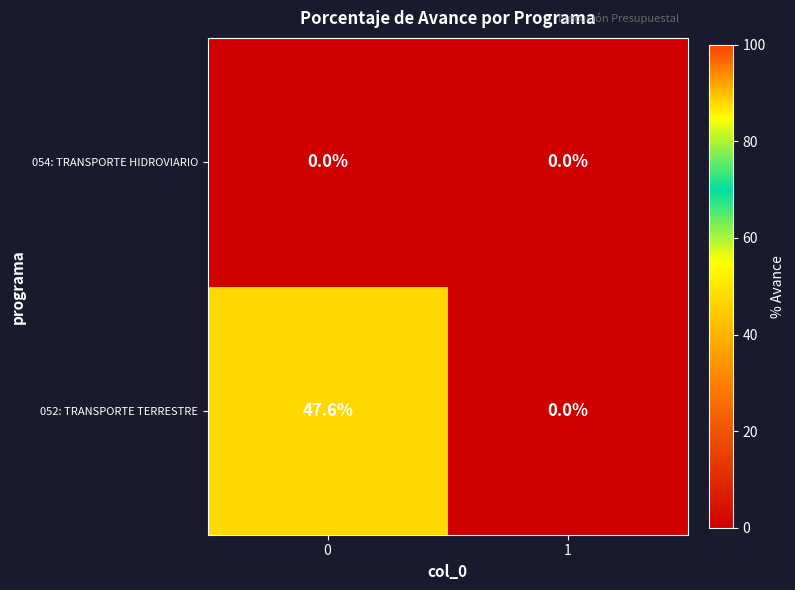

What is the maximum value shown in the chart?

47.6